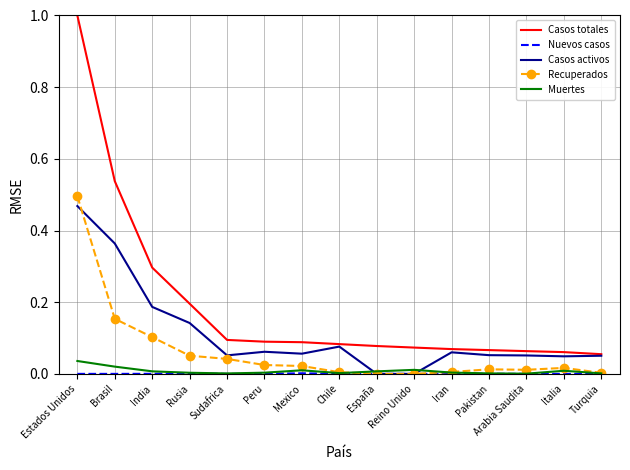

At which category is the sum across all series the highest?

Estados Unidos